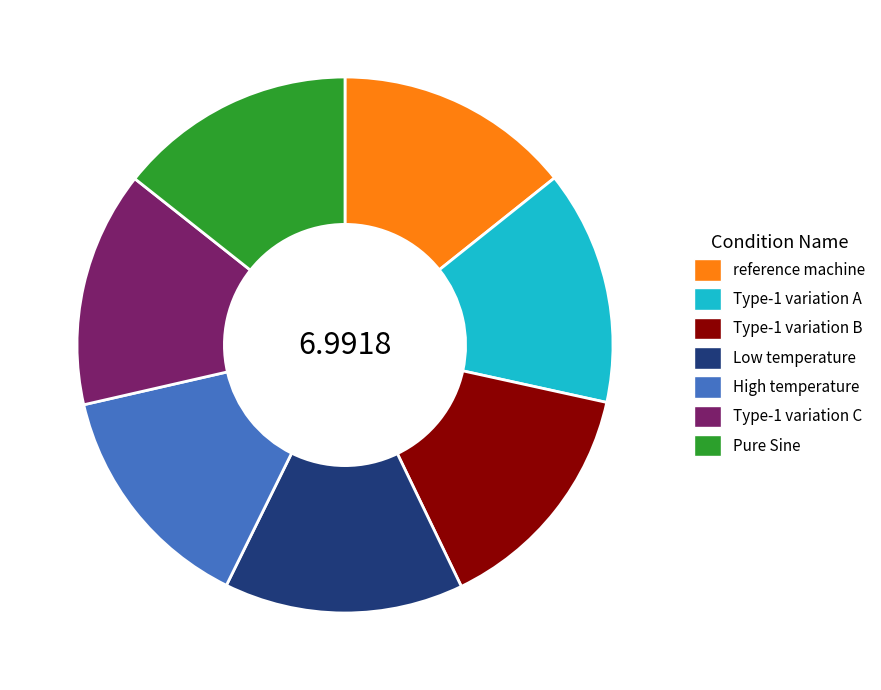

Is there any slice that represents more than half of the pie?

No